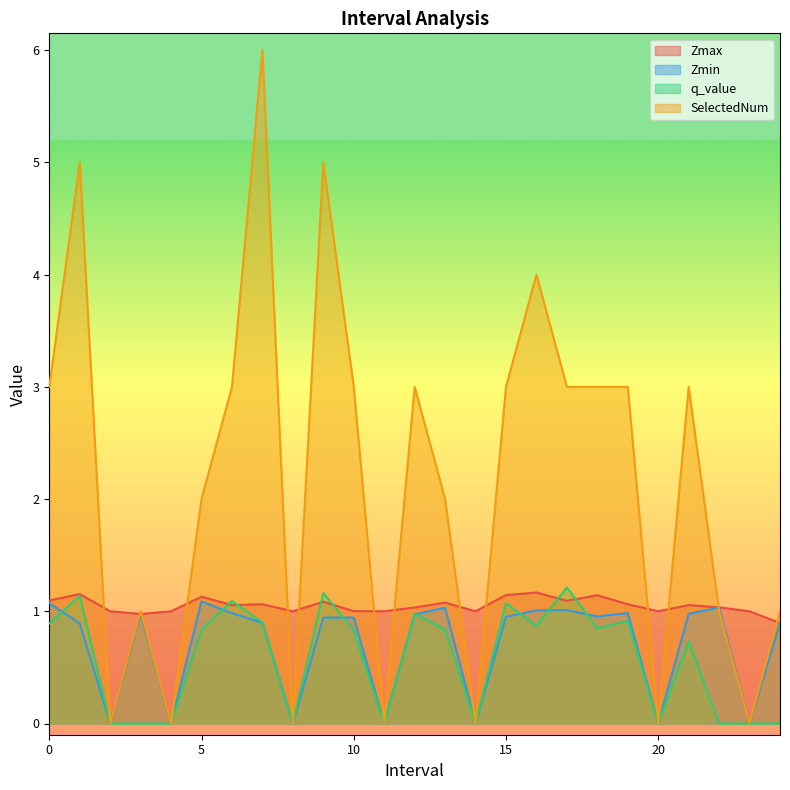

What is the sum of the q_value values at 23.0 and 7.0?

0.9